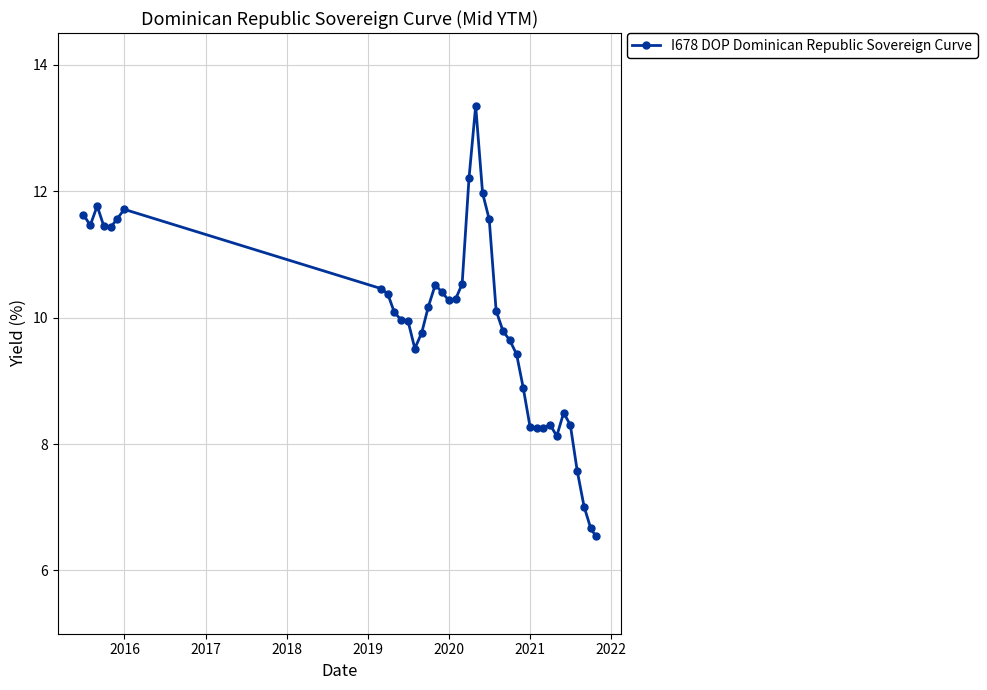

What is the difference between the maximum and minimum values?

6.8